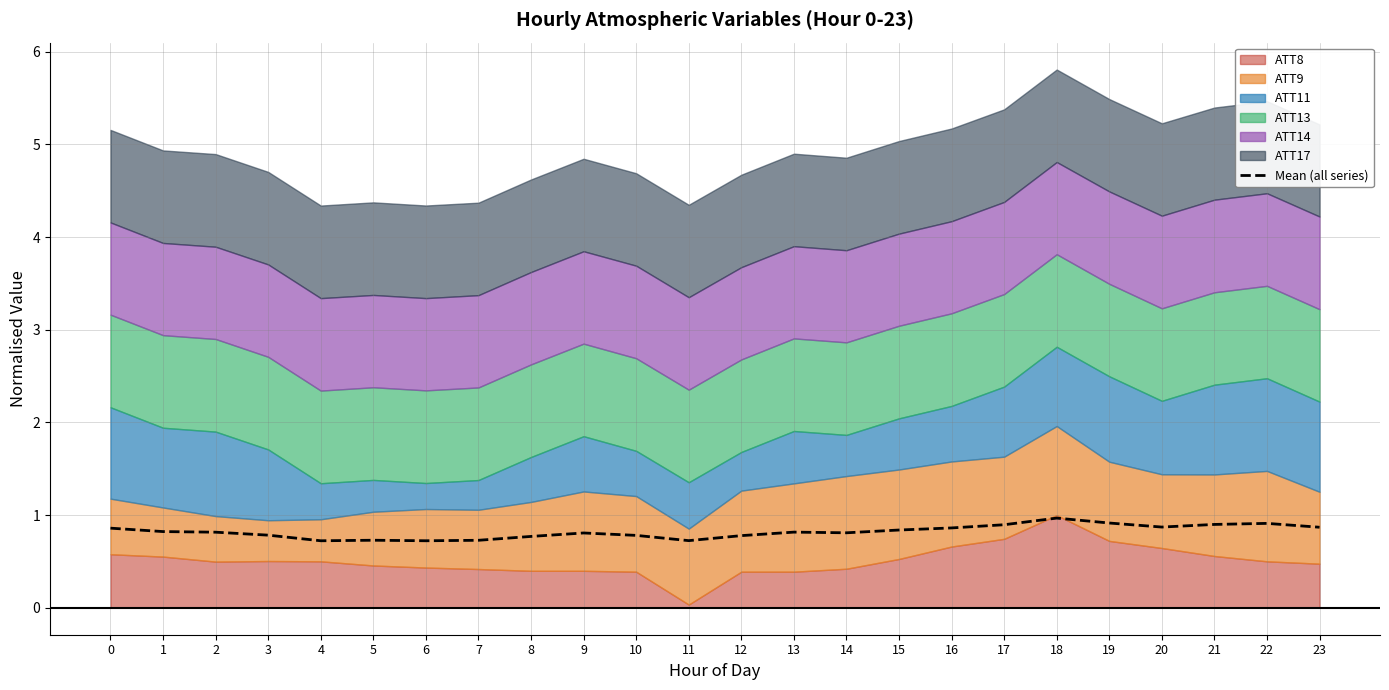

True or false: there are more than 1 points higher than both neighbors.

True